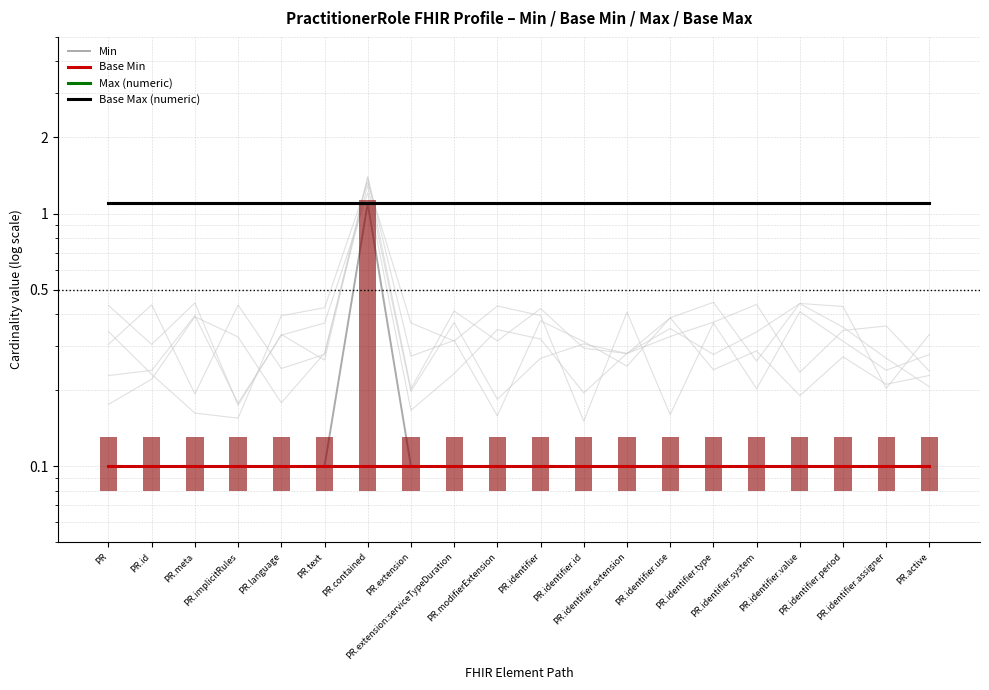

The Base Min series shows 0.1 at PR.identifier.assigner. True or false?

False